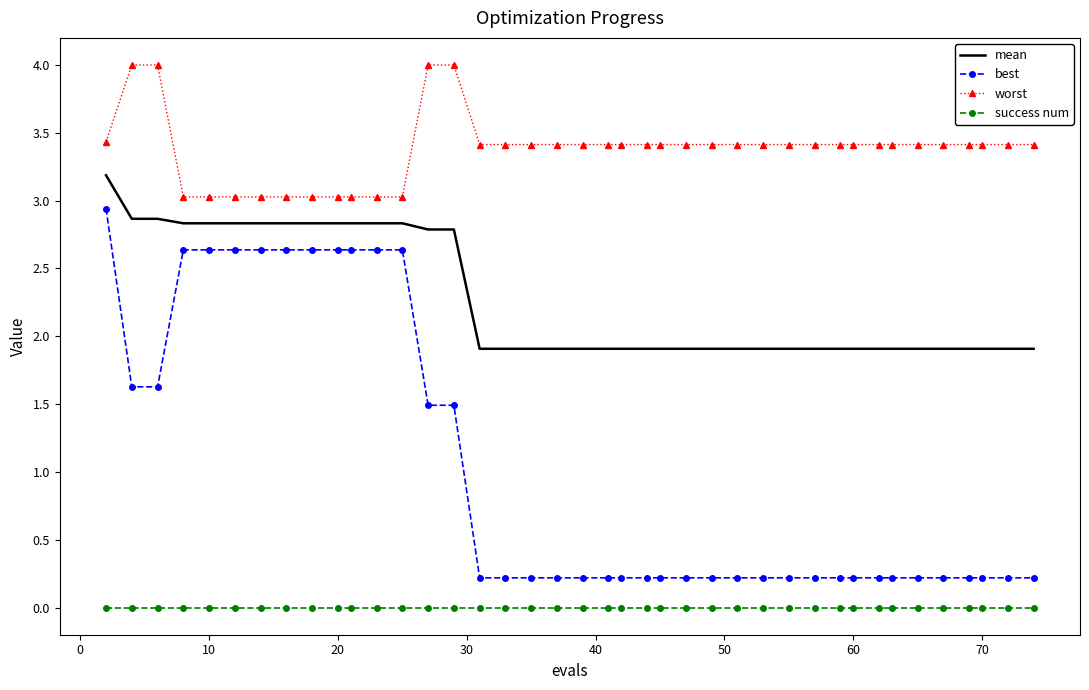

Which series has the largest range (max minus min)?

best